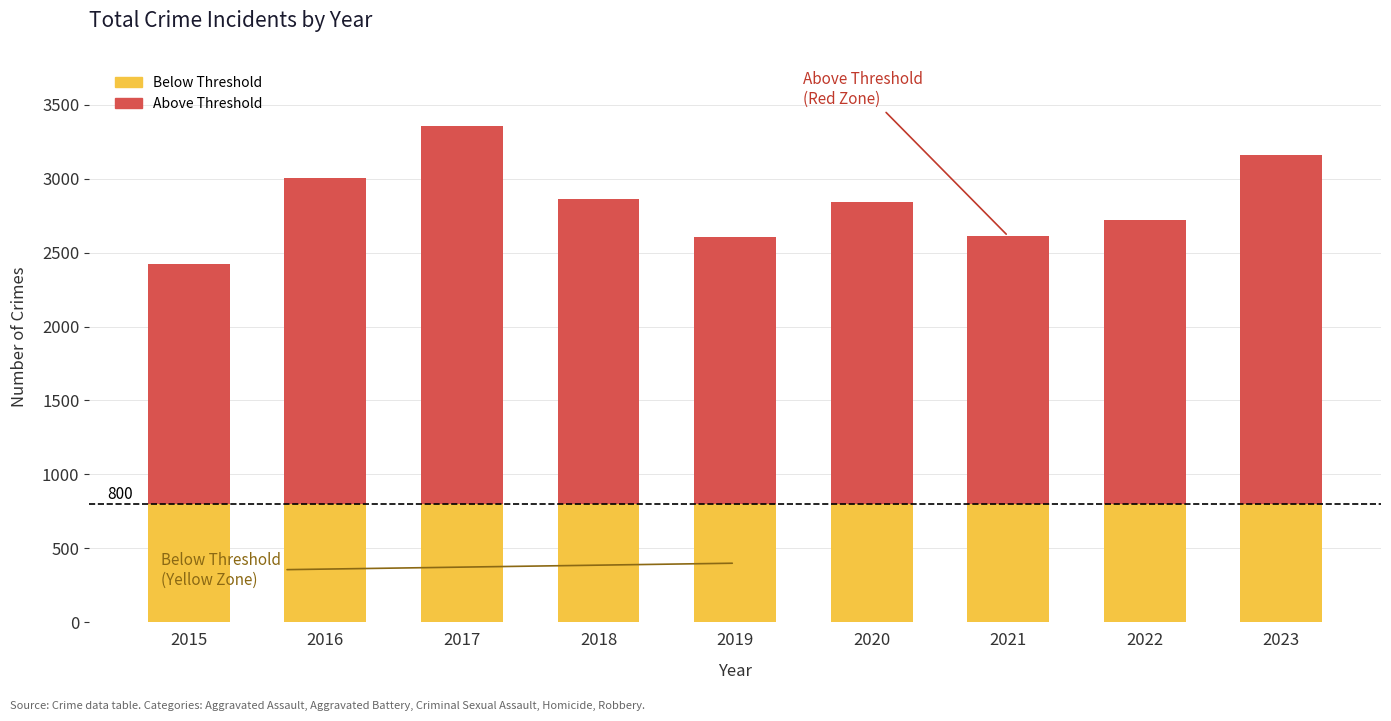

At which category is the sum across all series the highest?

2017